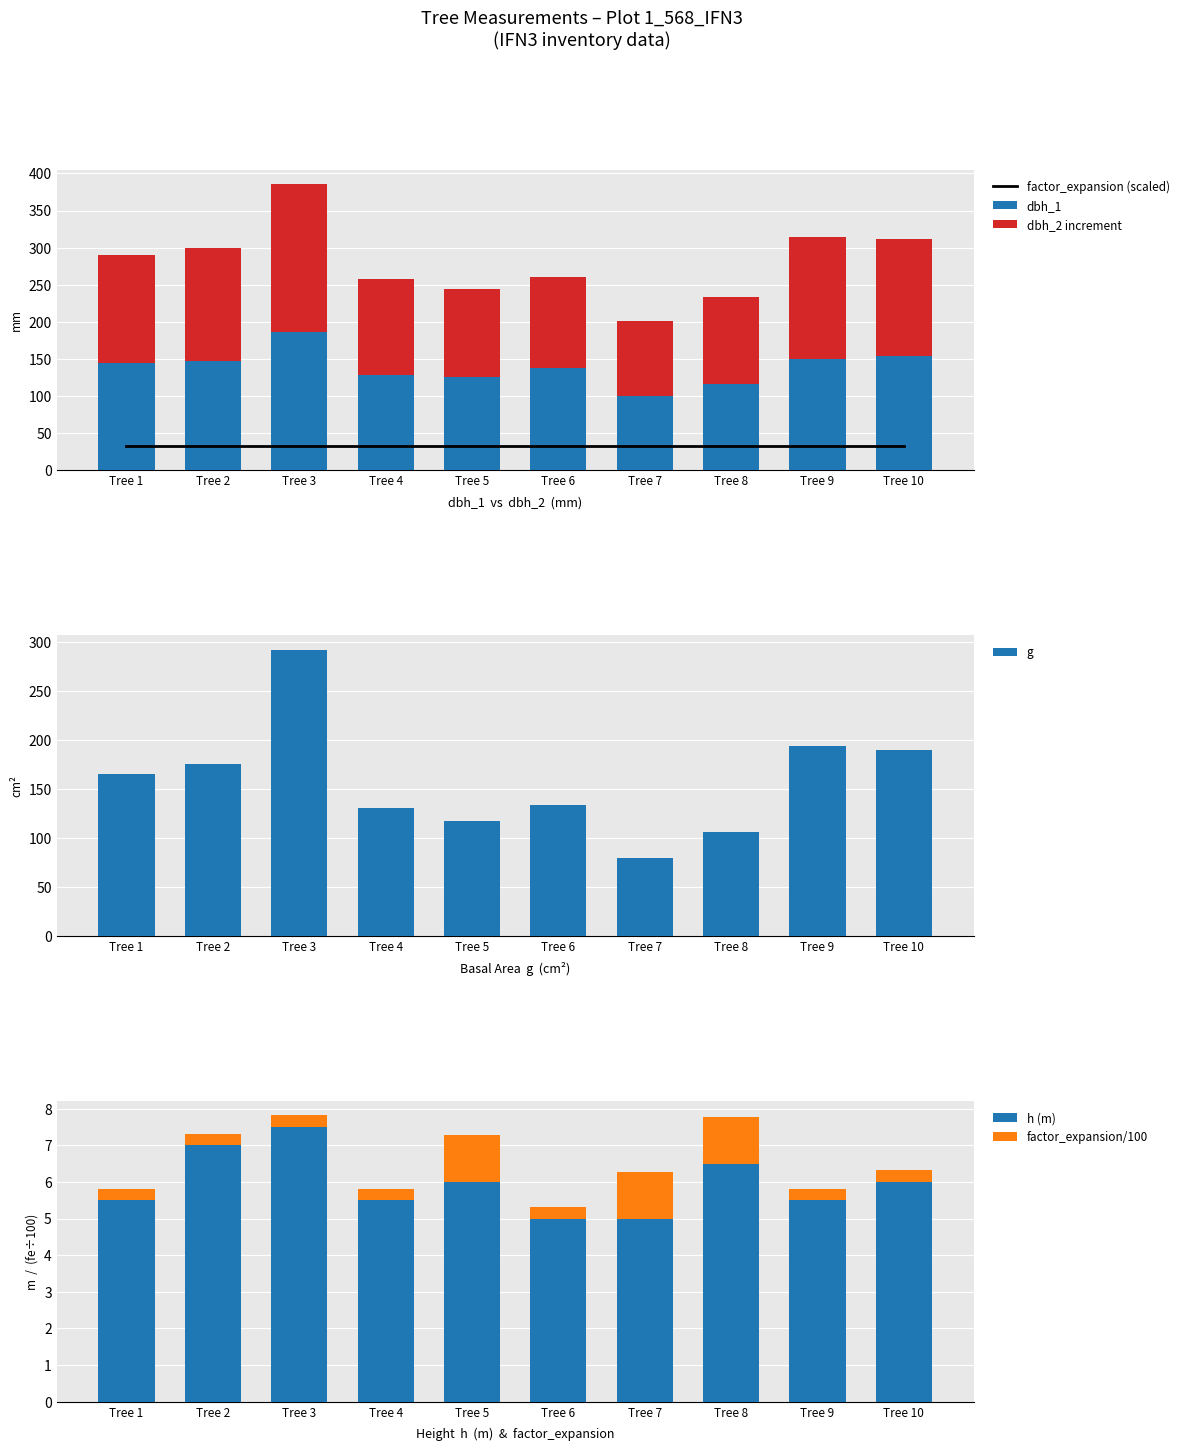

At which category is the sum across all series the highest?

Tree 3